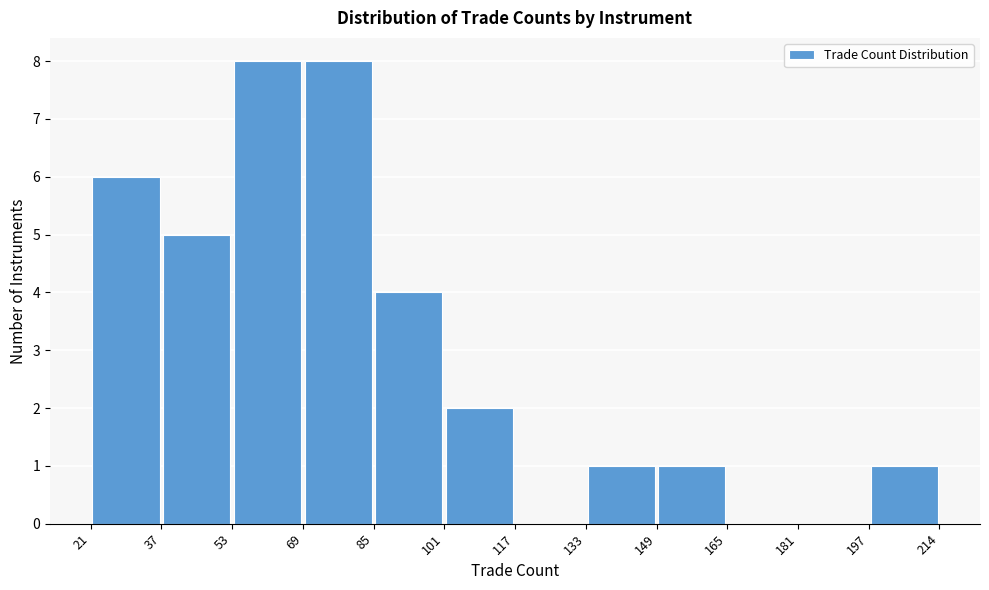

Reading left to right, list every bar in this chart as the range it spans on the x-axis followed by its height. The values are not printed on the chart, so give them approximately, as read against the axis.

21 to 37: 6
37 to 53: 5
53 to 69: 8
69 to 85: 8
85 to 101: 4
101 to 117: 2
117 to 133: 0
133 to 149: 1
149 to 165: 1
165 to 181: 0
181 to 197: 0
197 to 214: 1